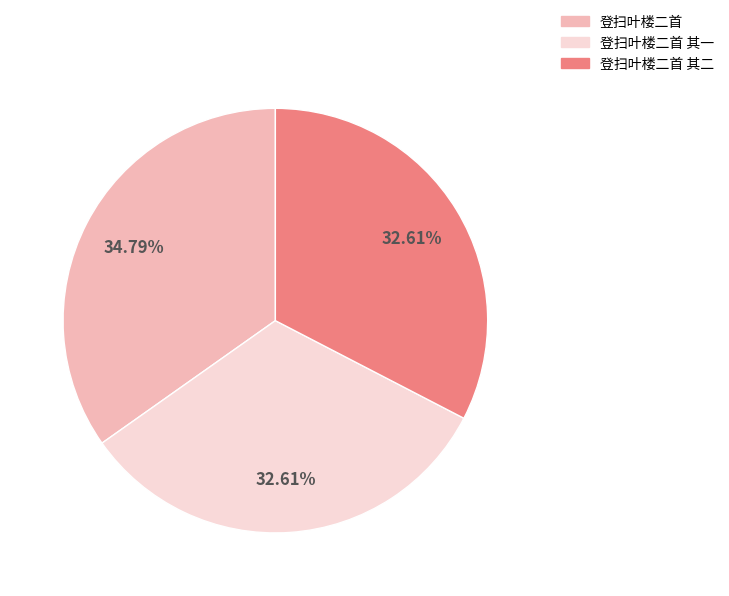

Count the number of slices in the pie.

3